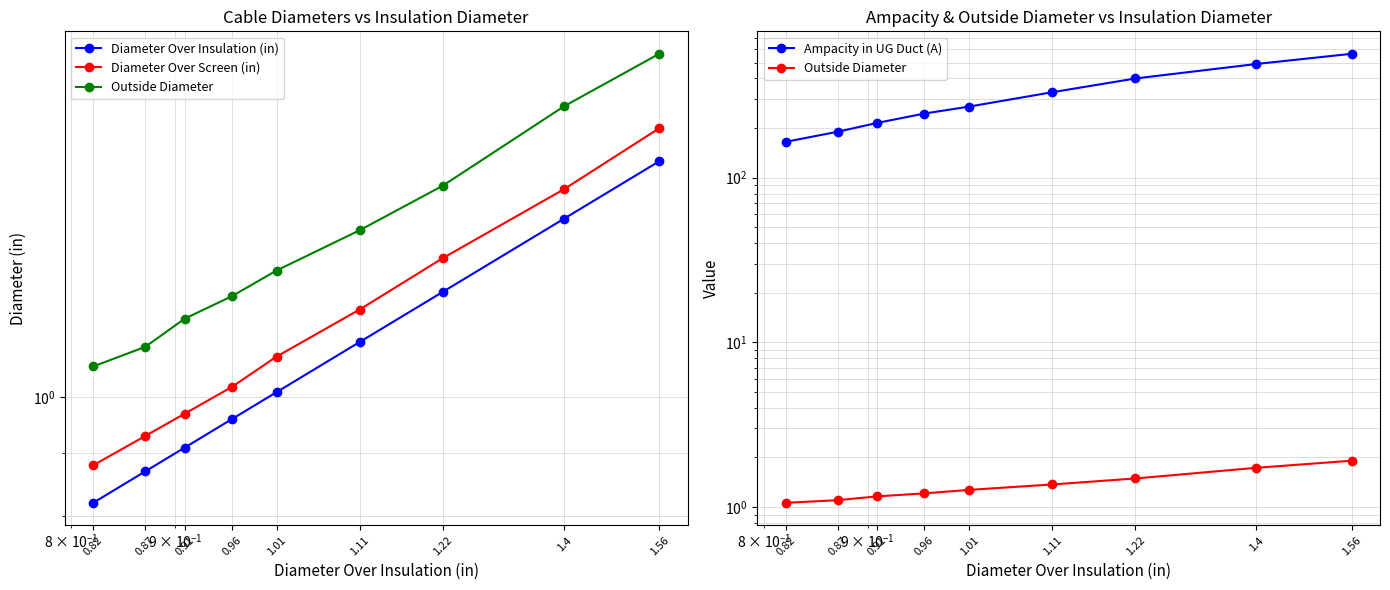

Which series has the largest total across all categories?

Ampacity in UG Duct (A)